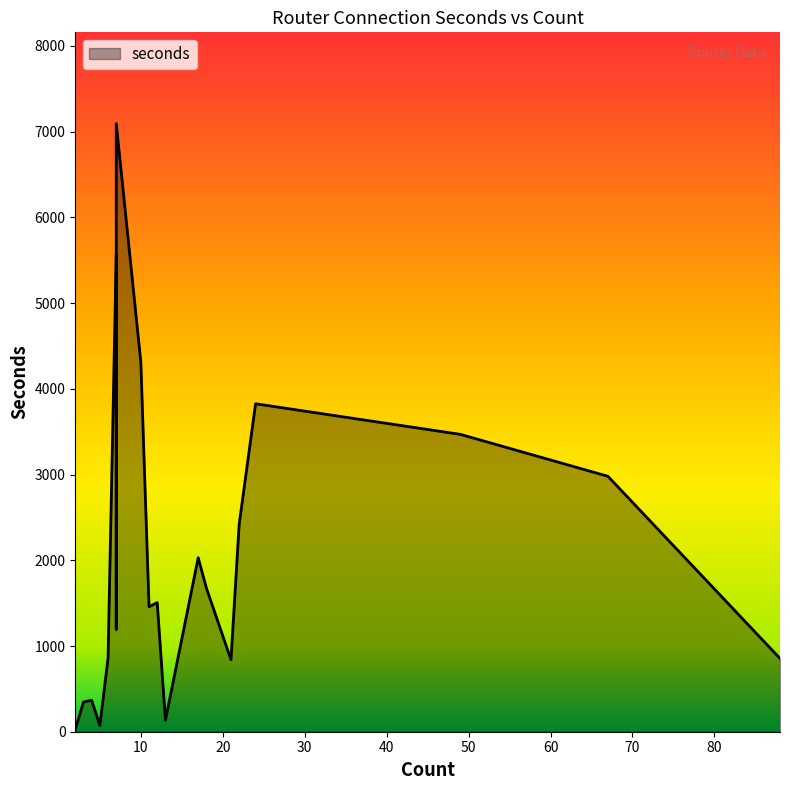

What is the ratio of the value at 5 to the value at 11?

0.1